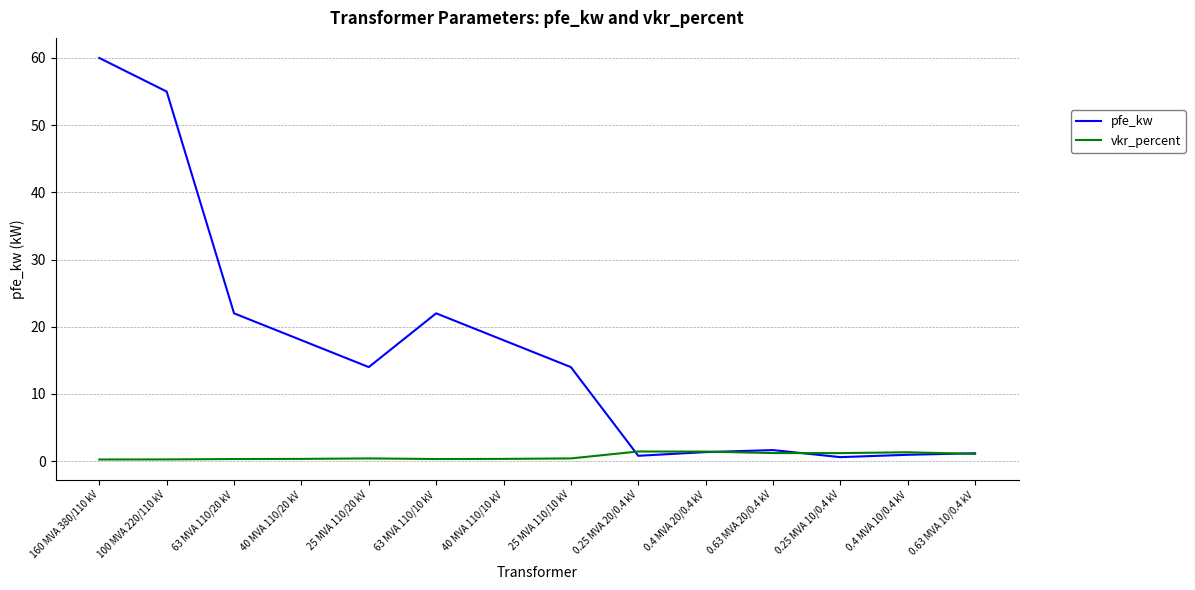

Rank the series by their maximum value, from highest to lowest.

pfe_kw, vkr_percent